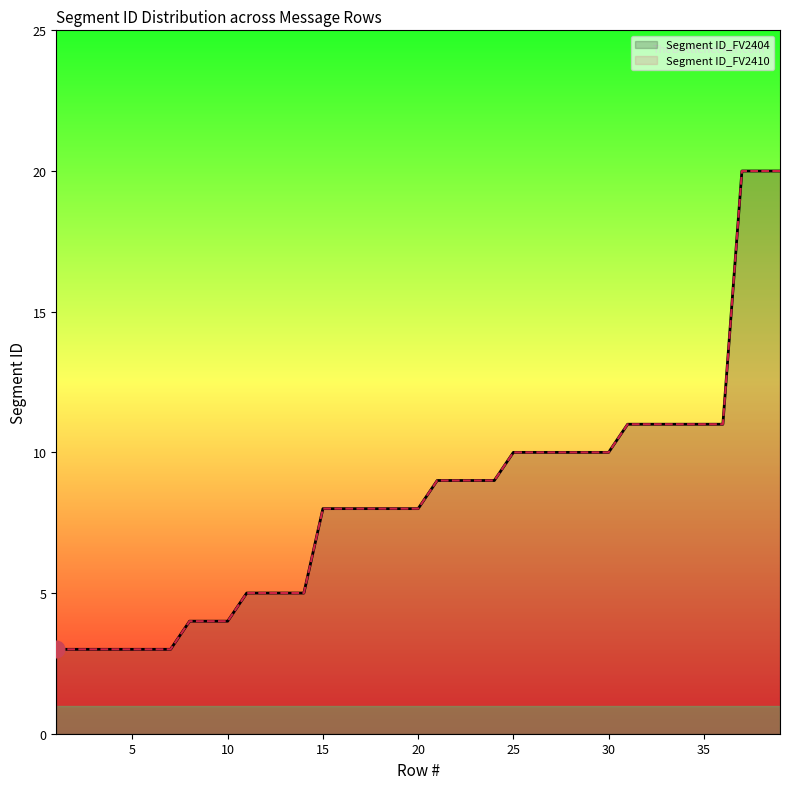

True or false: Segment ID_FV2404 and Segment ID_FV2410 intersect in this chart.

False